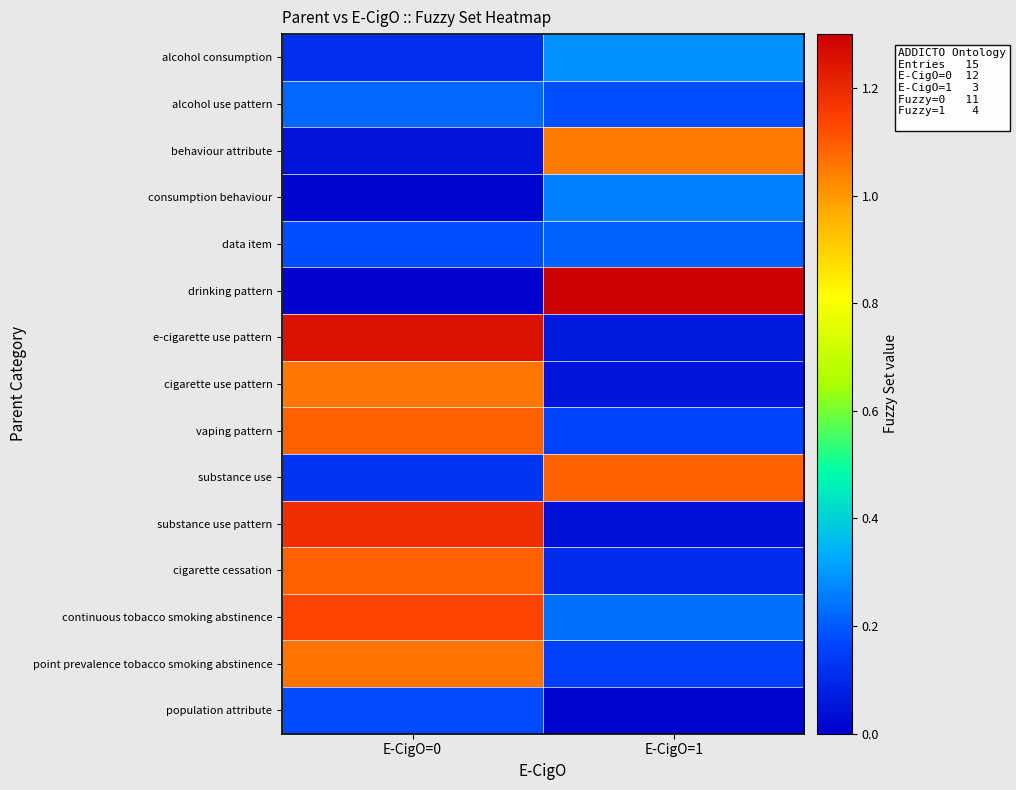

Which category has the lowest value in the alcohol use pattern series?

E-CigO=1